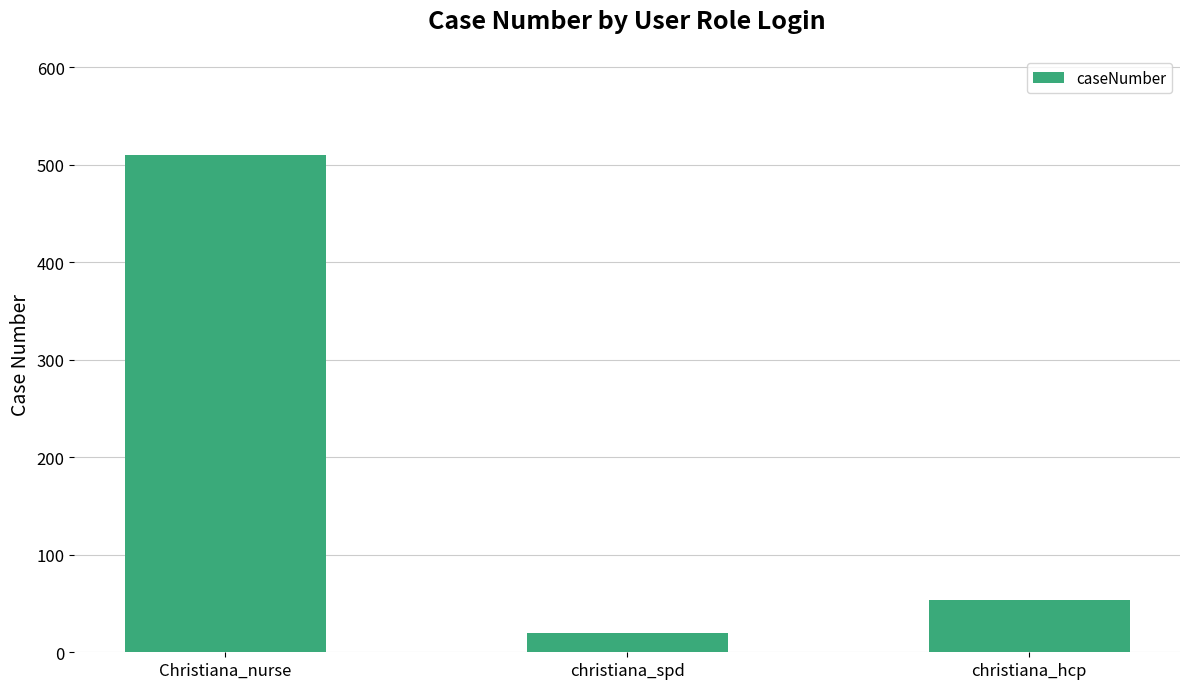

Does the chart contain any negative values?

No